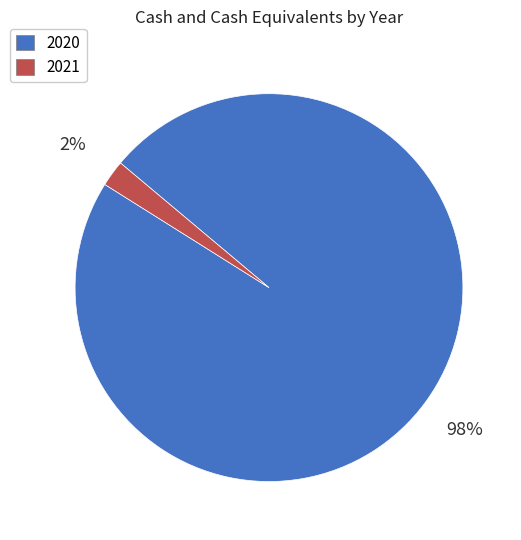

True or false: 2021 accounts for 2% of the total.

True